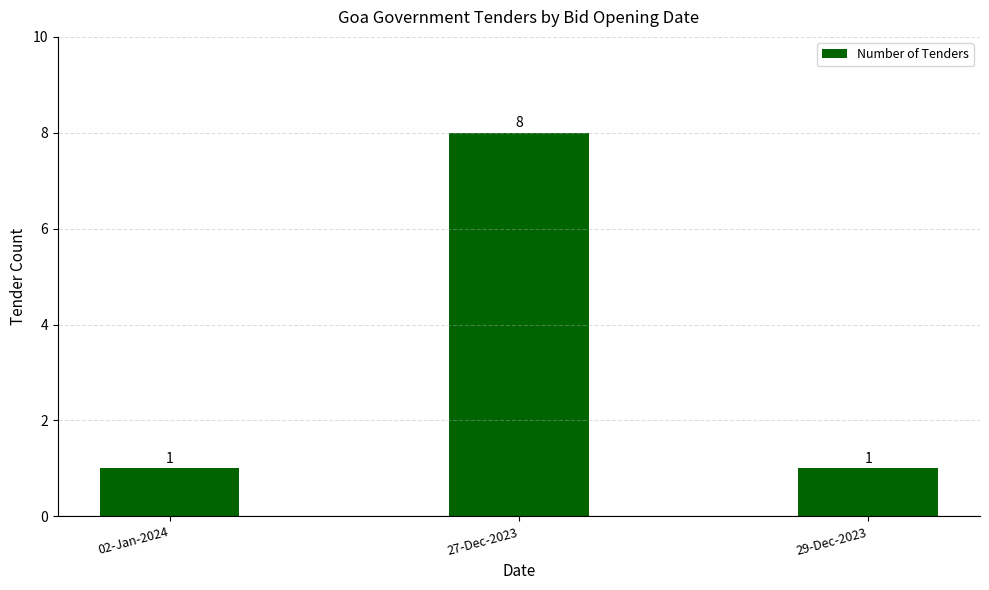

Approximately how many times larger is the value at 29-Dec-2023 compared to 27-Dec-2023?

0.1